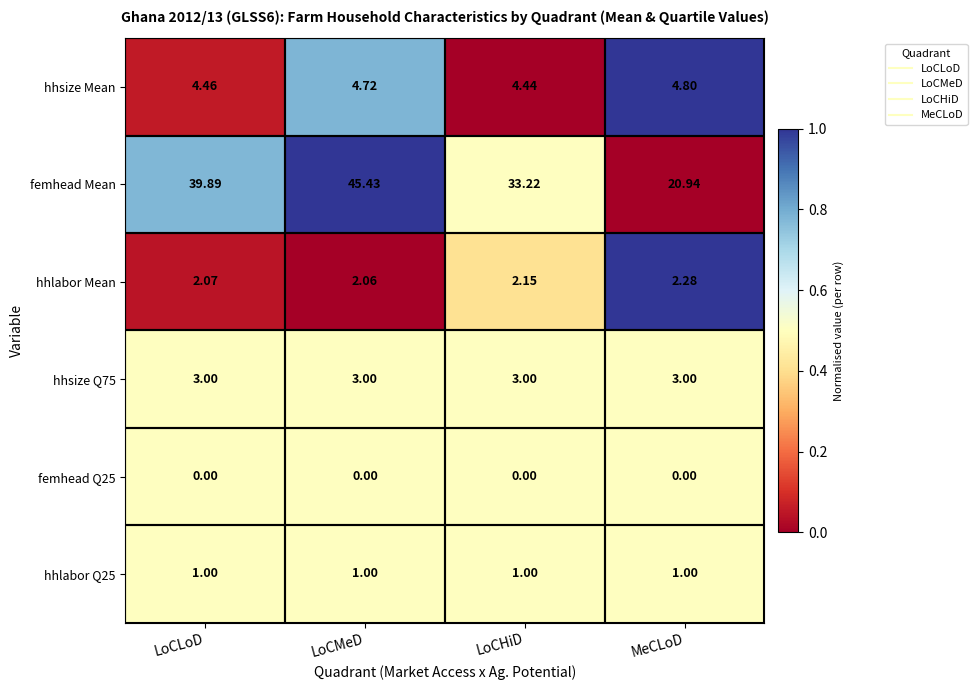

At LoCMeD, list the series in order from smallest to largest.

femhead Q25, hhlabor Q25, hhlabor Mean, hhsize Q75, hhsize Mean, femhead Mean